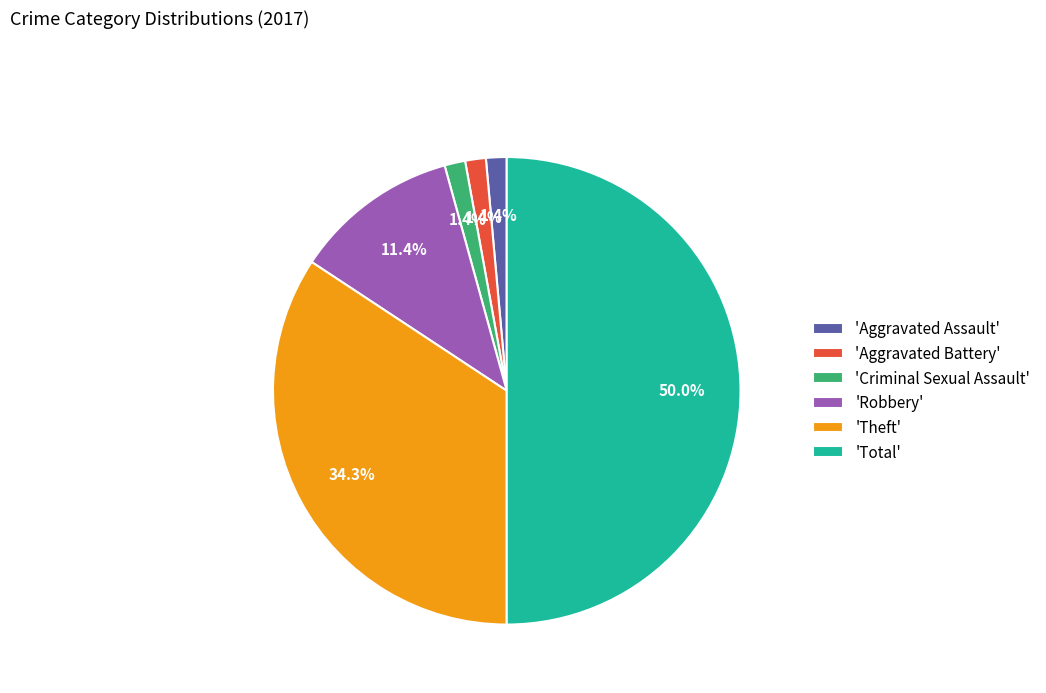

Count the number of slices in the pie.

6